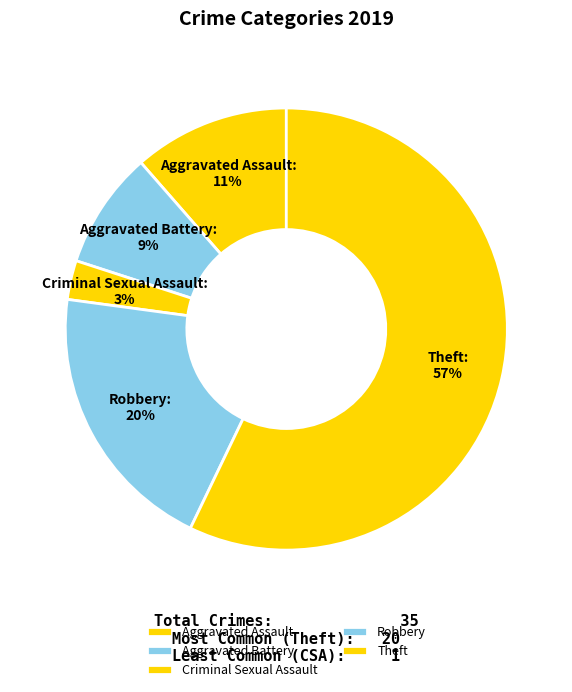

Rank the categories by value from lowest to highest.

Criminal Sexual Assault, Aggravated Battery, Aggravated Assault, Robbery, Theft